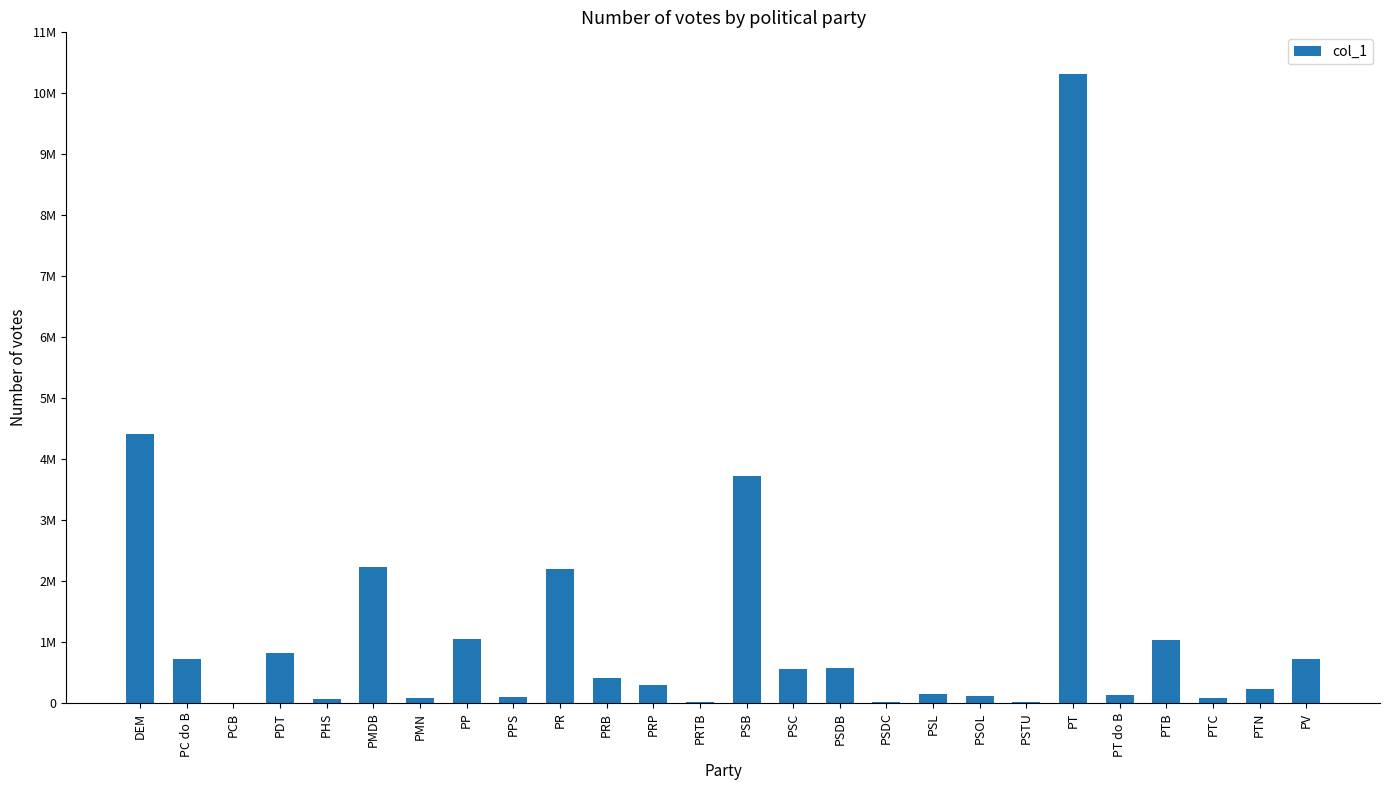

At which category does the chart reach its minimum across all series?

PCB